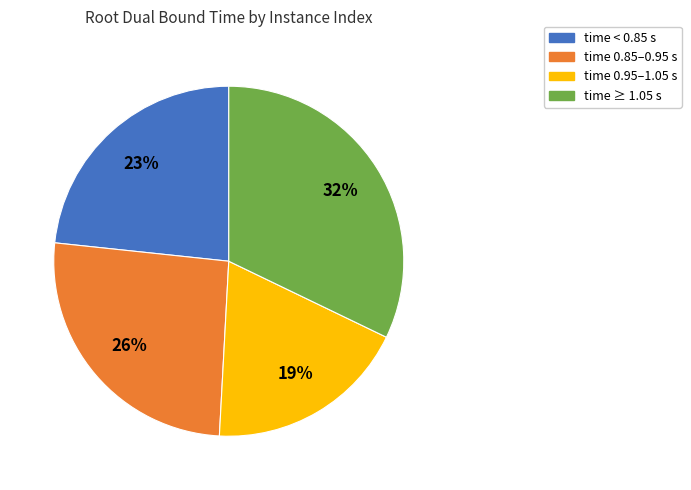

Do time ≥ 1.05 s and time 0.85–0.95 s together represent more than half of the pie?

Yes